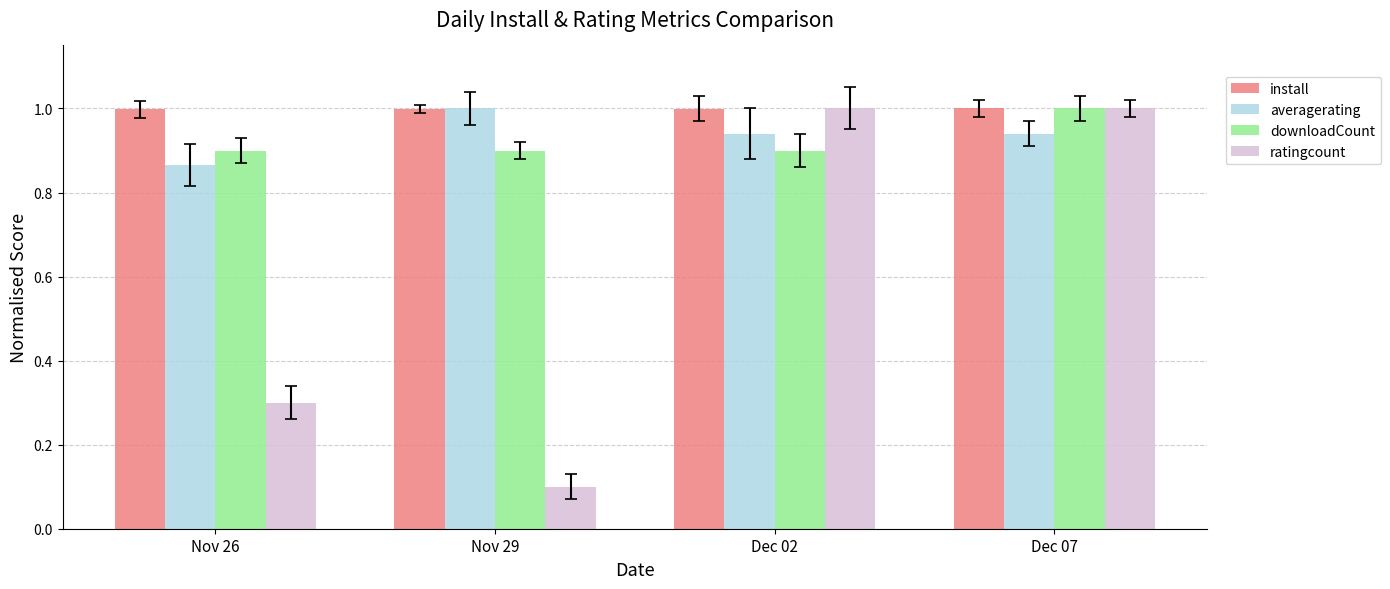

At which category does the chart reach its minimum across all series?

Nov 29